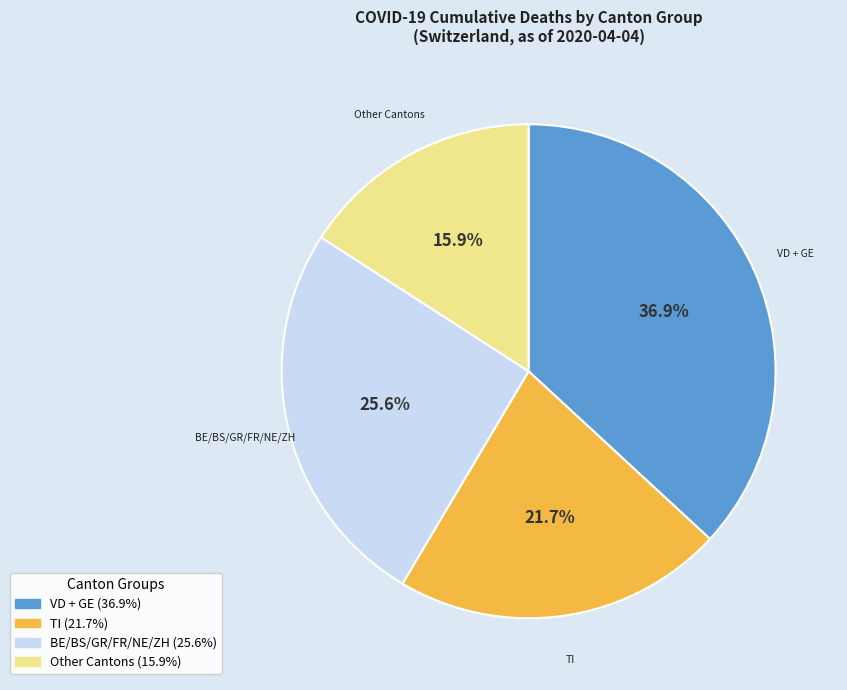

Does any single category account for the majority?

No